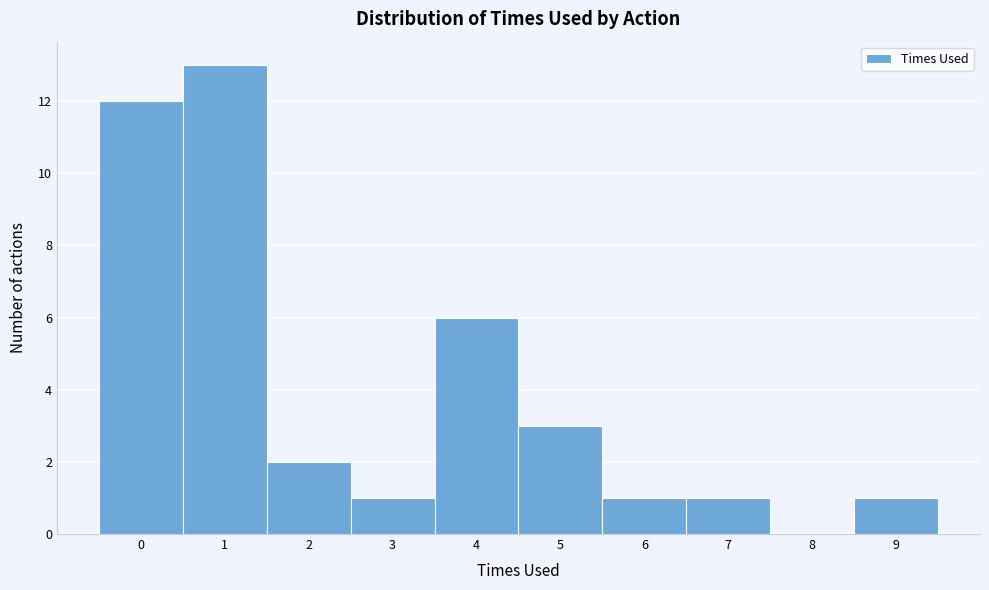

Reading left to right, transcribe this chart: for each bar, give the range it covers on the x-axis and its height. The values are not printed on the chart, so give them approximately, as read against the axis.

-0.5 to 0.5: 12
0.5 to 1.5: 13
1.5 to 2.5: 2
2.5 to 3.5: 1
3.5 to 4.5: 6
4.5 to 5.5: 3
5.5 to 6.5: 1
6.5 to 7.5: 1
7.5 to 8.5: 0
8.5 to 9.5: 1